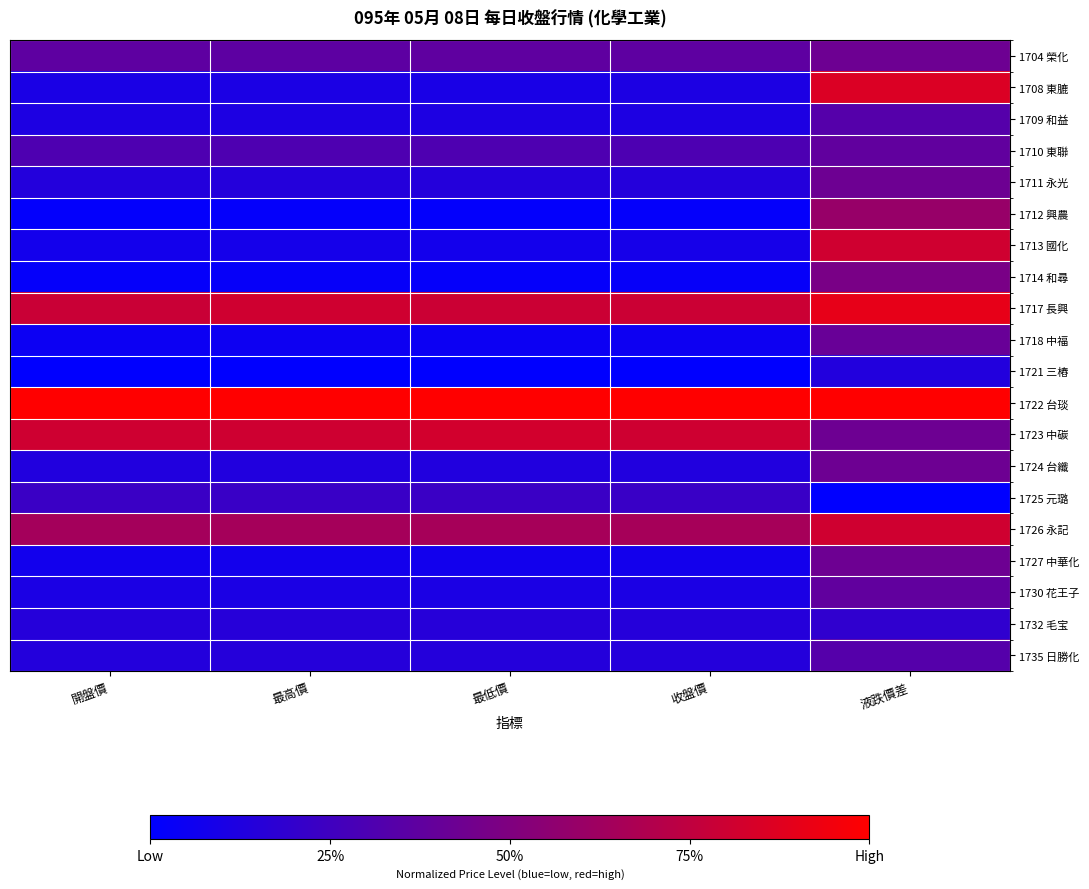

What is the difference between the highest and lowest values at 液跌價差?

1.0